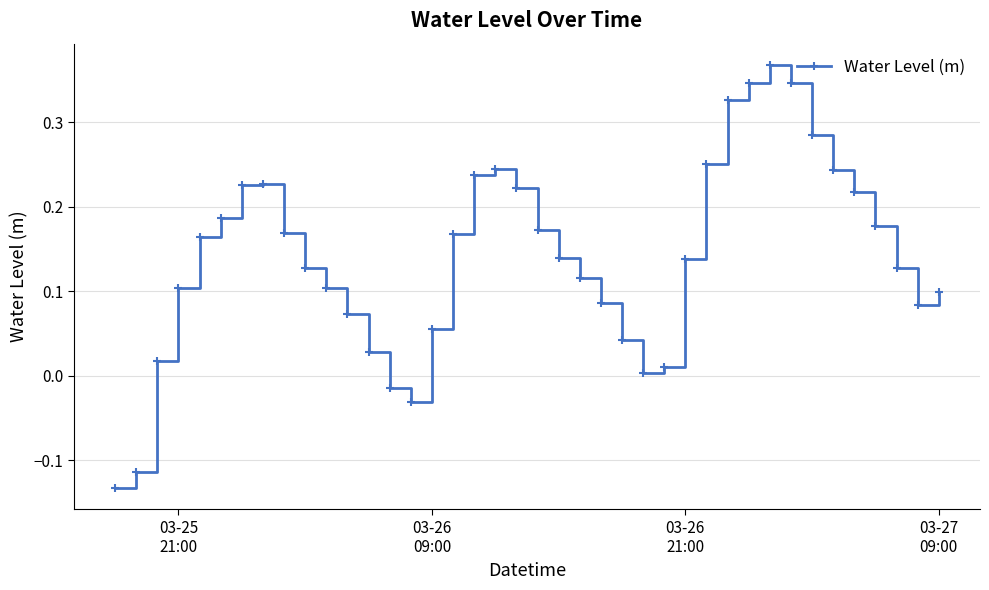

How many data points are above 0?

36